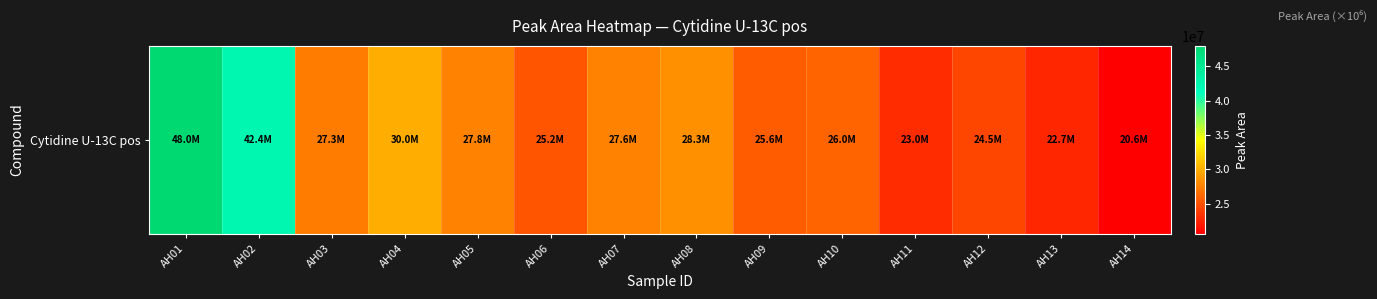

Where does the data first go above 27252884?

AH01